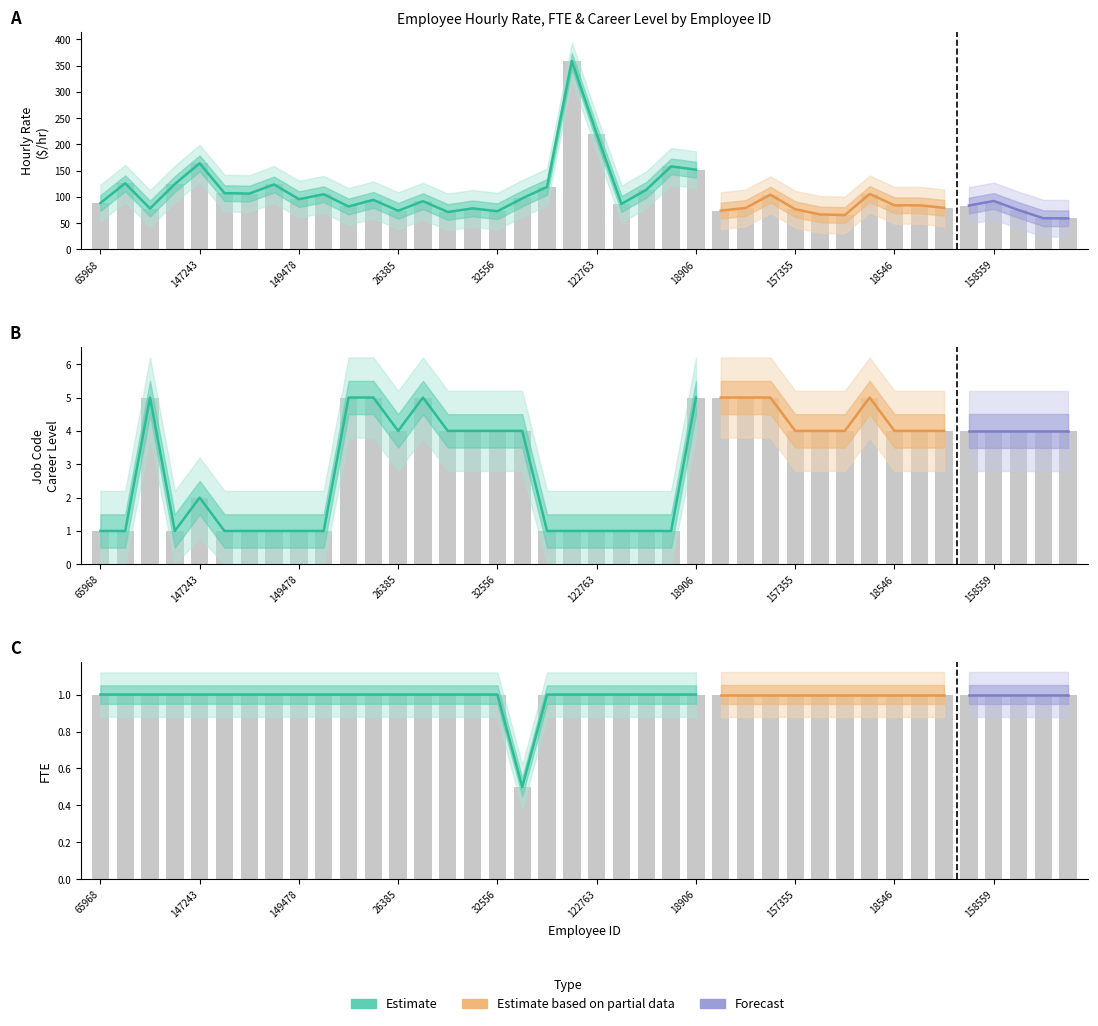

What is the difference between the highest and lowest values at 149478?

94.7